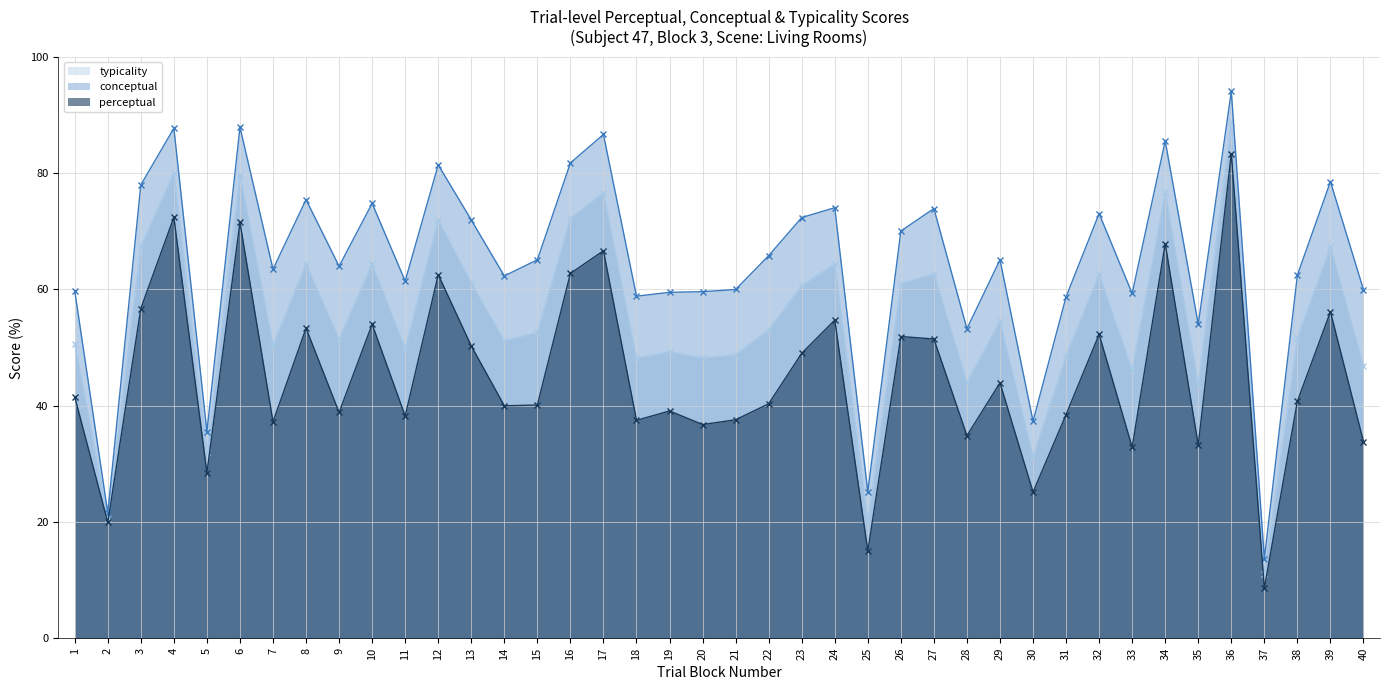

In conceptual, how many points are lower than both neighbors (excluding endpoints)?

13